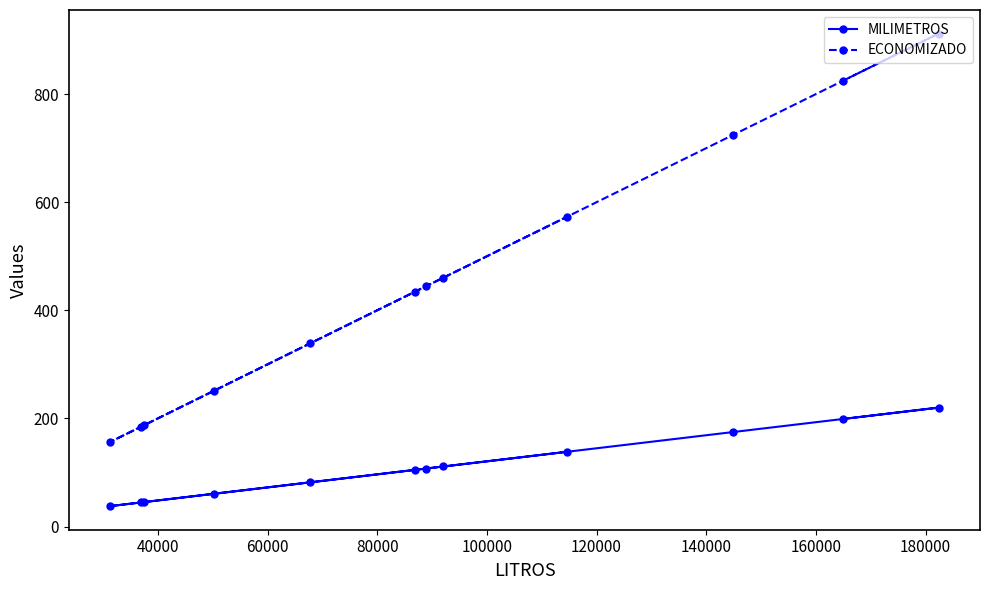

List the series in order of their peak value, highest first.

ECONOMIZADO, MILIMETROS